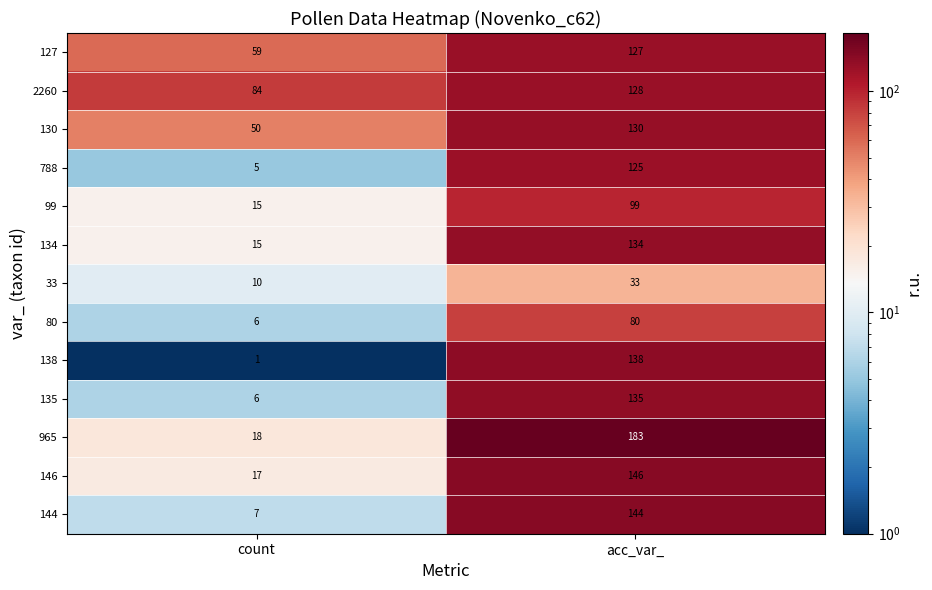

What is the smallest value displayed?

1